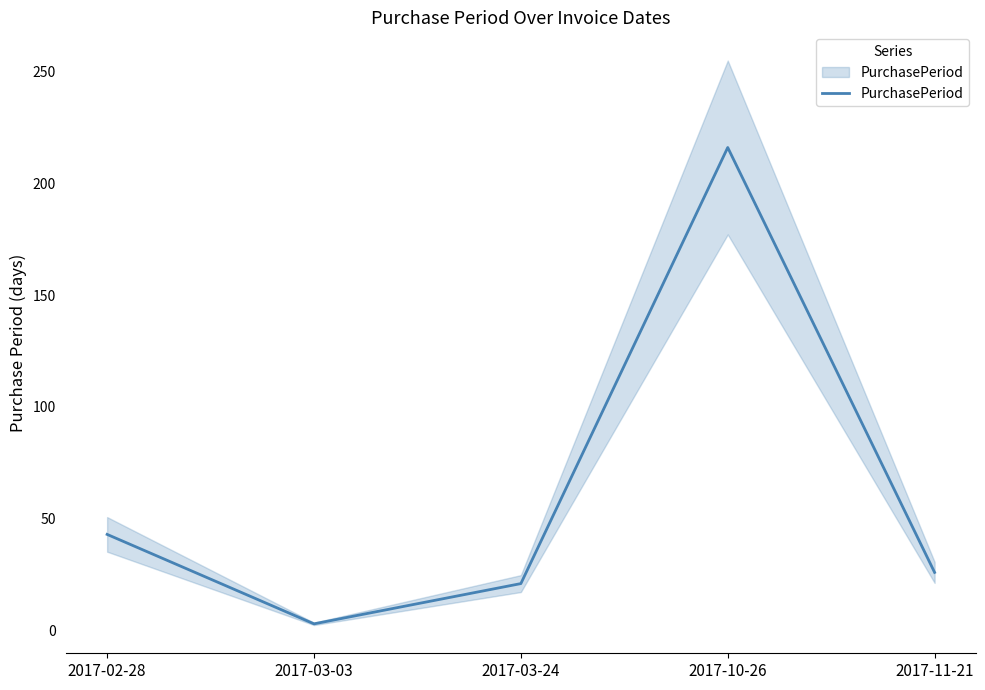

Rank the categories by value from highest to lowest.

2017-10-26, 2017-02-28, 2017-11-21, 2017-03-24, 2017-03-03